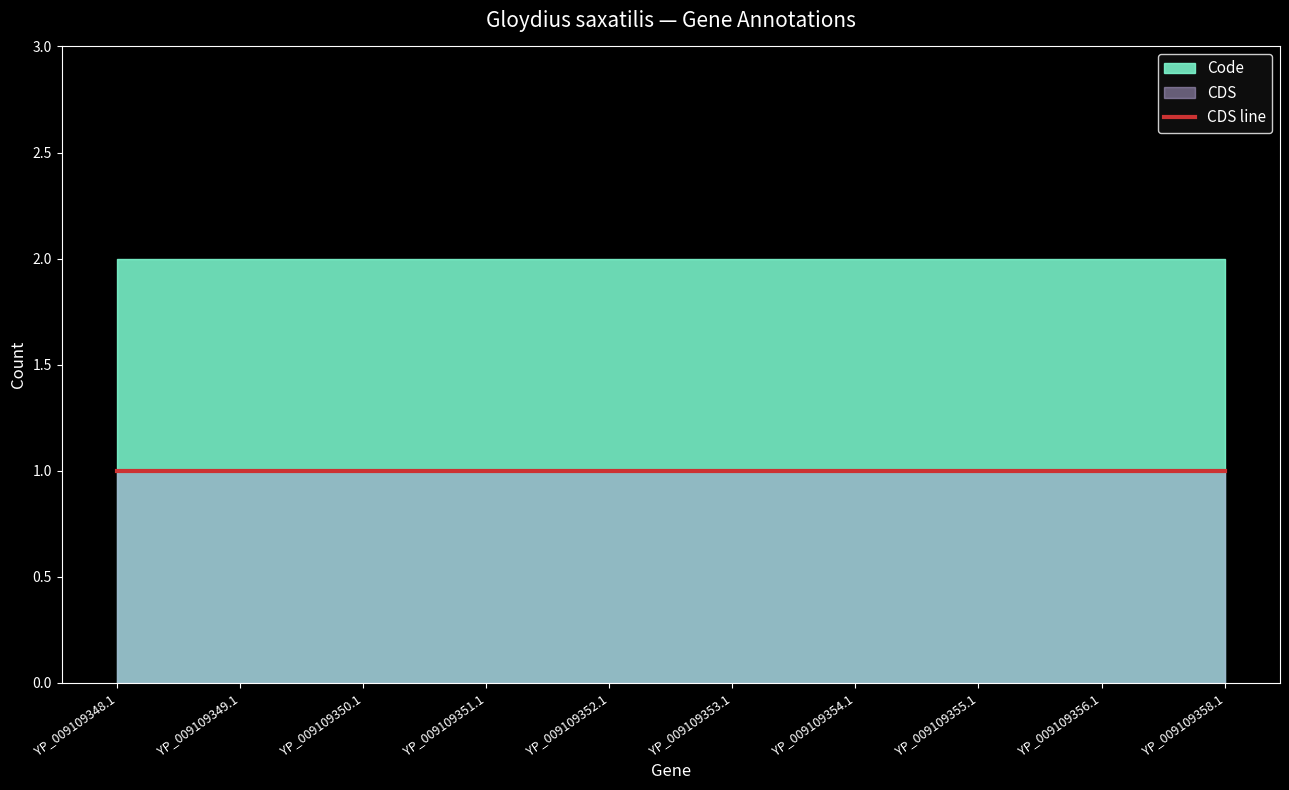

What position from the left is YP_009109348.1?

1